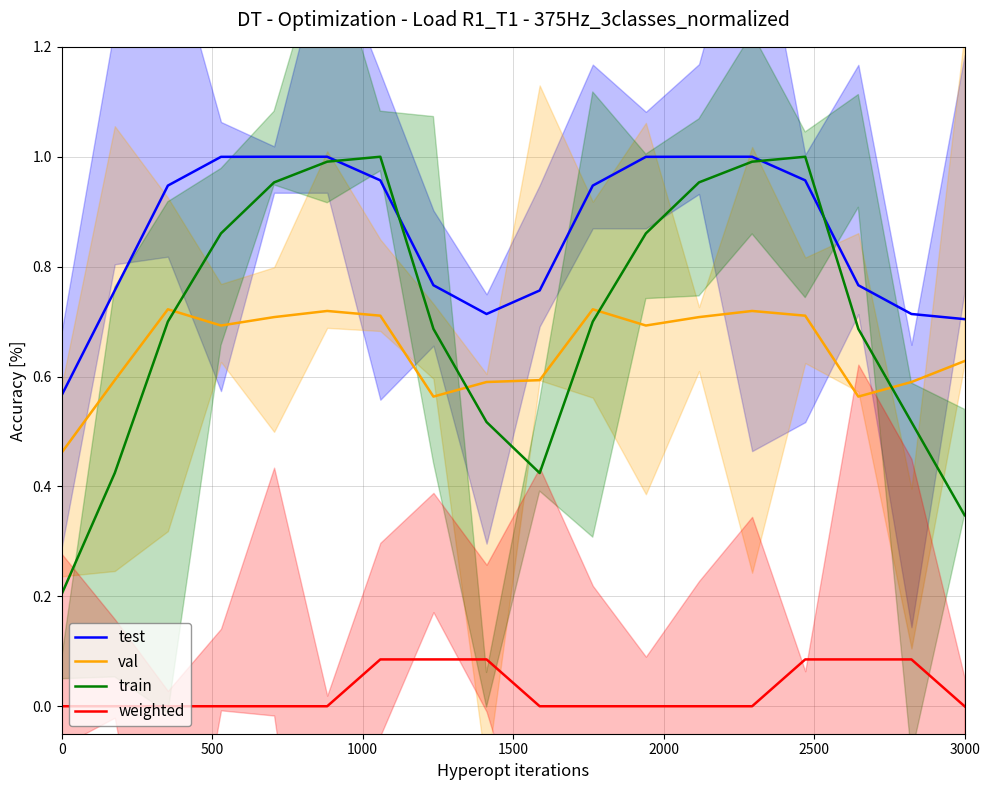

What is the difference between the maximum and minimum values in the test series?

0.4